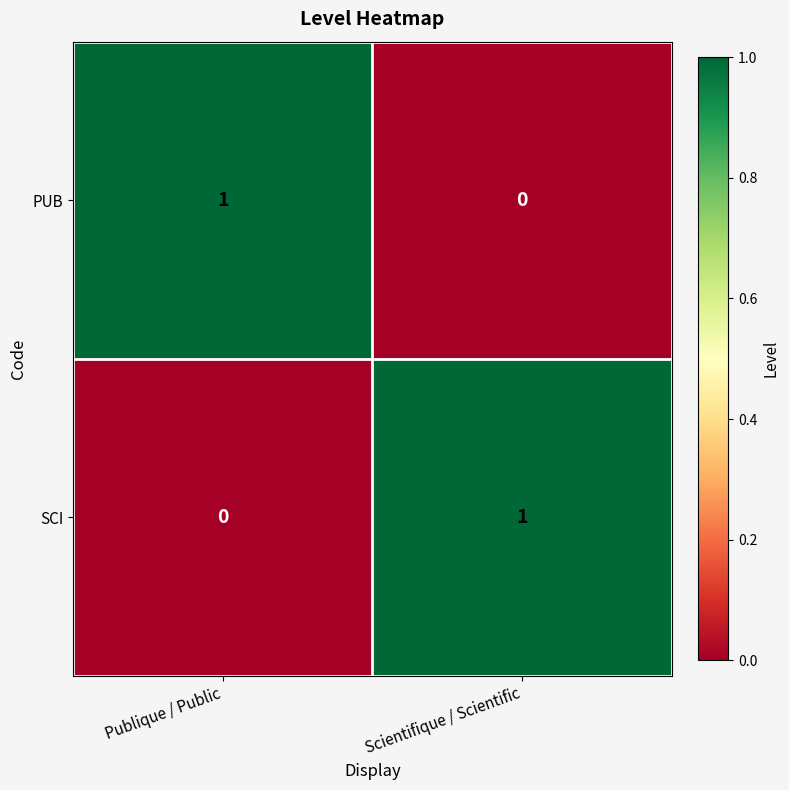

Rank the series at Publique / Public from lowest to highest value.

SCI, PUB